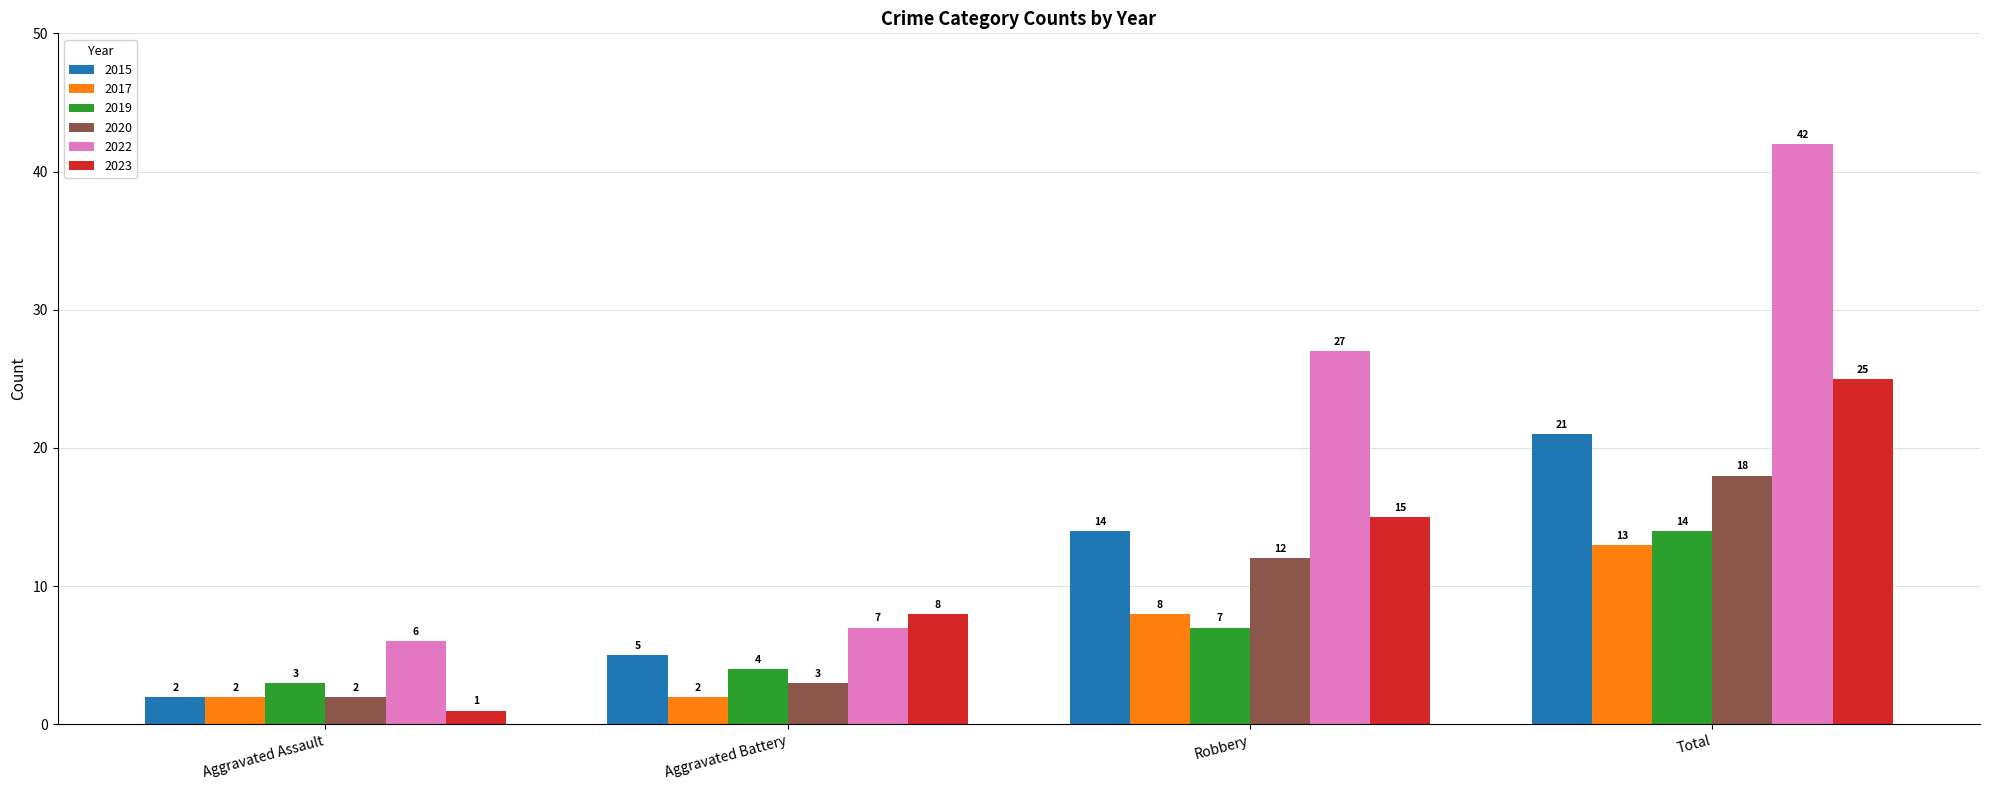

What is the lowest value of the 2019 series?

3